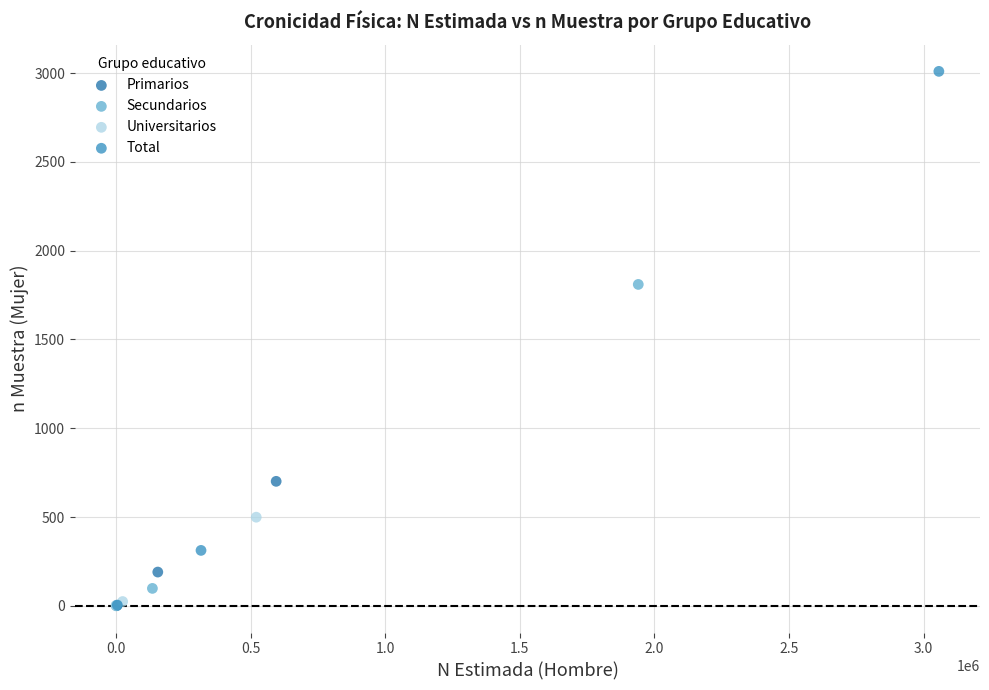

Which series reaches the maximum Y coordinate?

Total